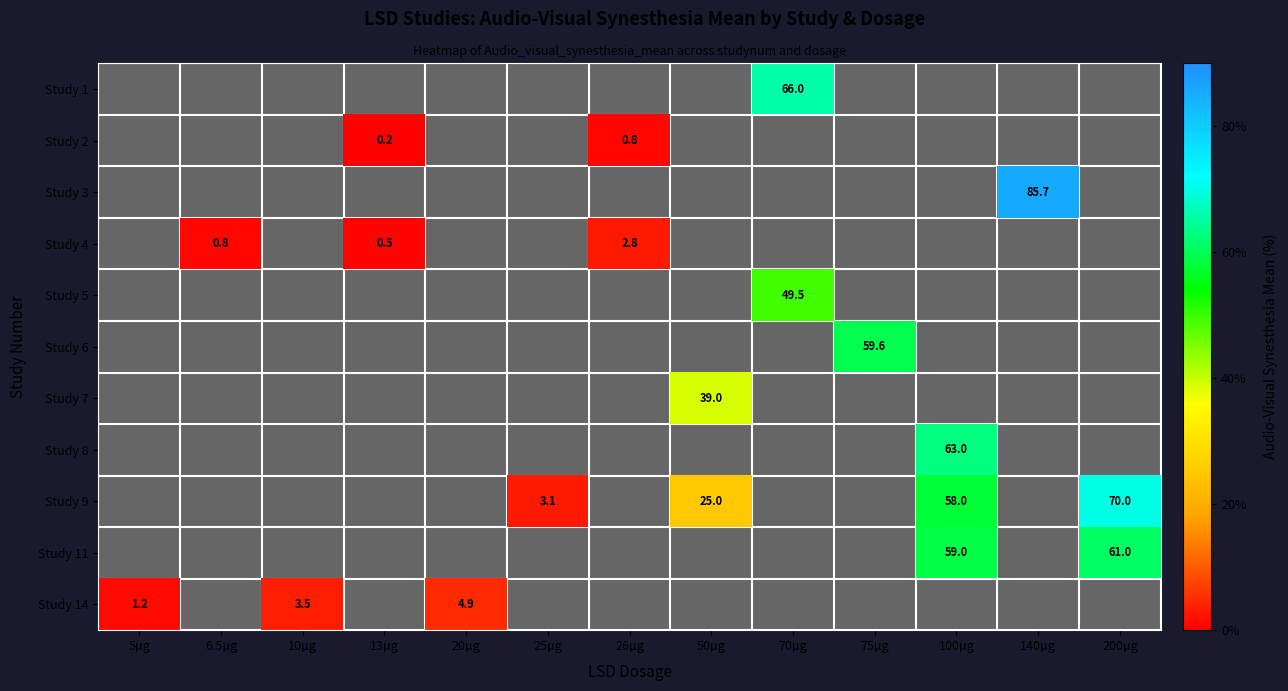

How many series are shown in this chart?

11